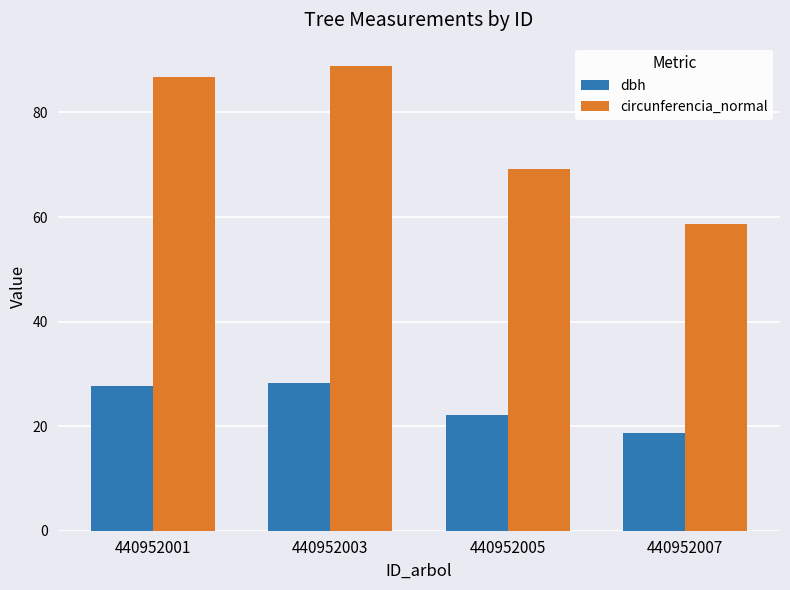

What is the average value of the circunferencia_normal series?

76.0